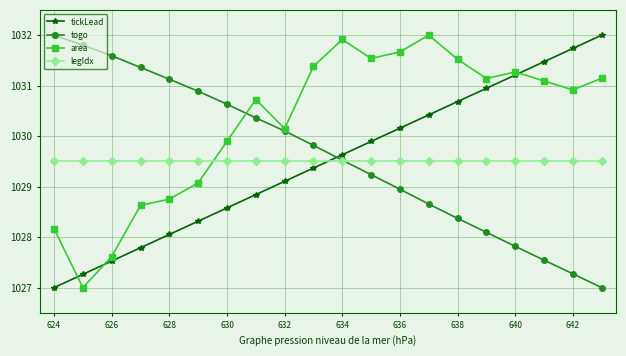

After their last crossing, which series has the higher values: tickLead or legIdx?

tickLead